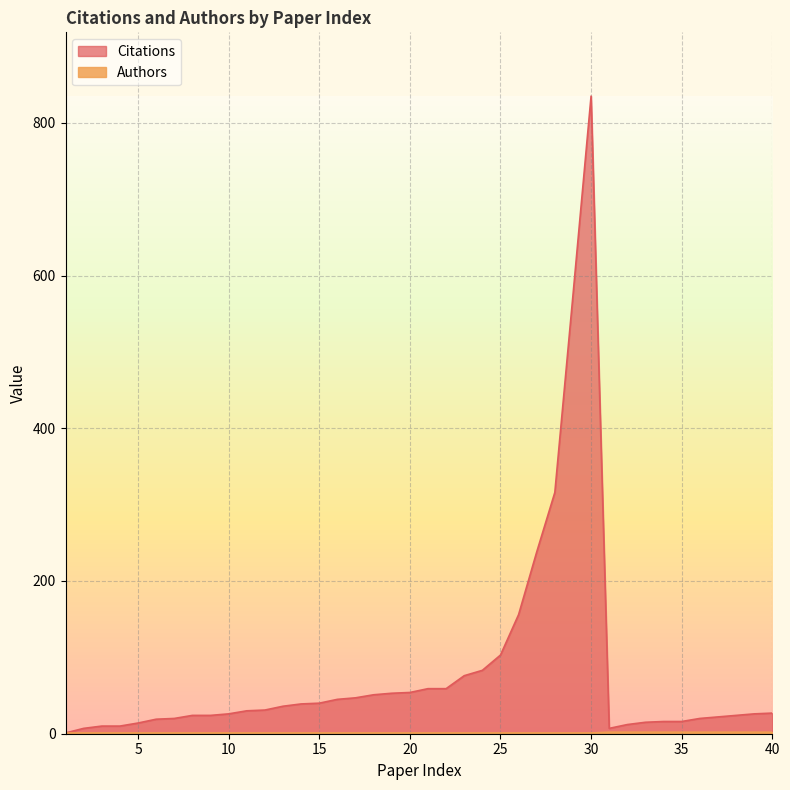

What is the total value across all series at 12?

32